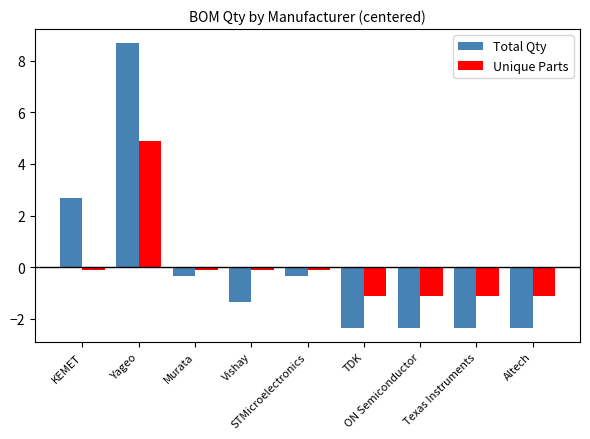

Count the number of categories in the chart.

9